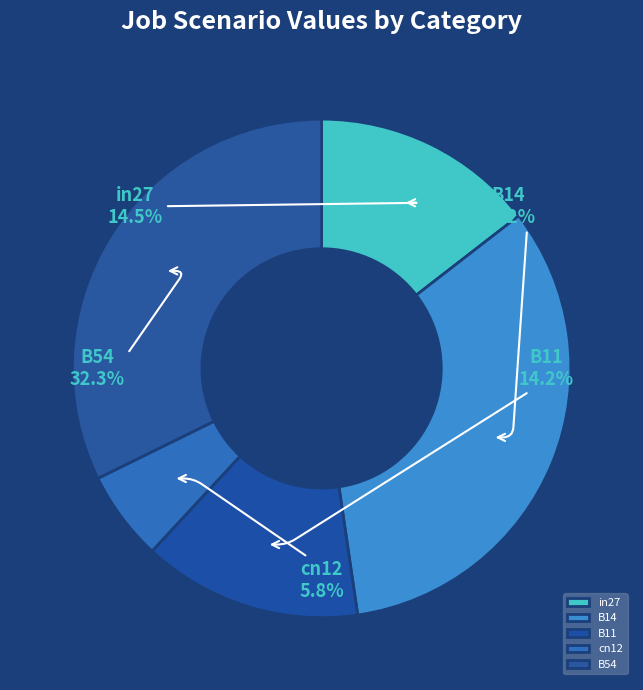

To the nearest percent, what portion does B54 represent?

32%